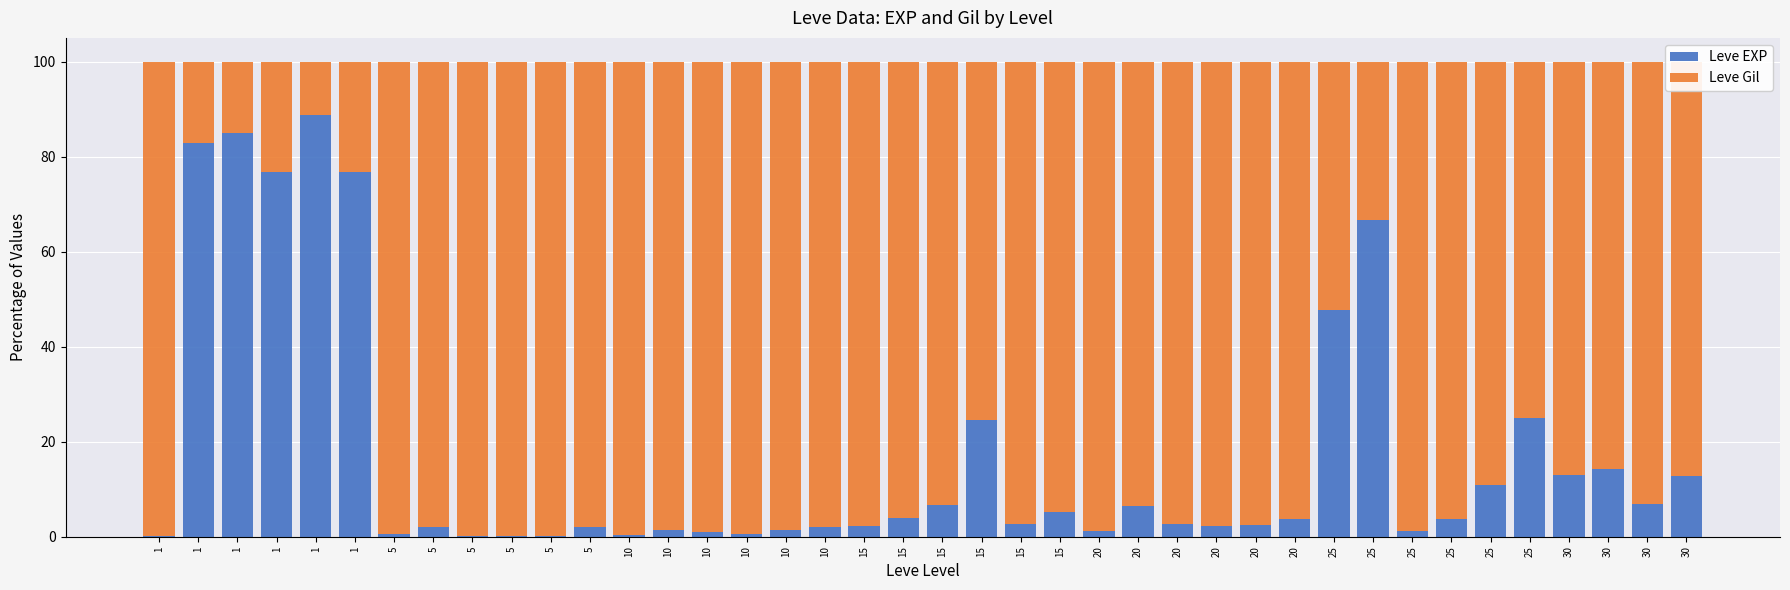

Read the Leve Gil value at 20.

97.8